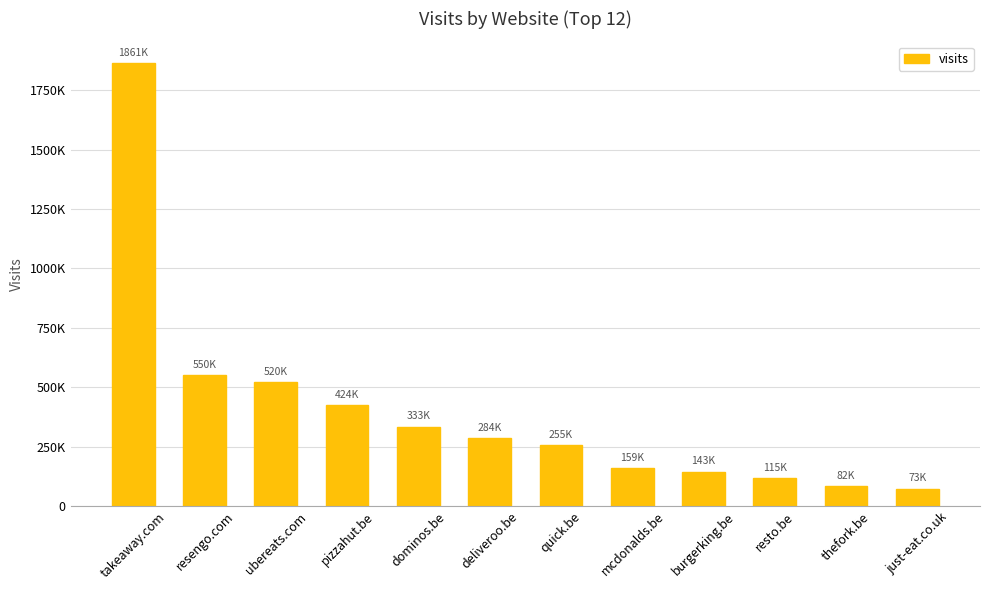

What is the label of the 10th bar from the right?

ubereats.com